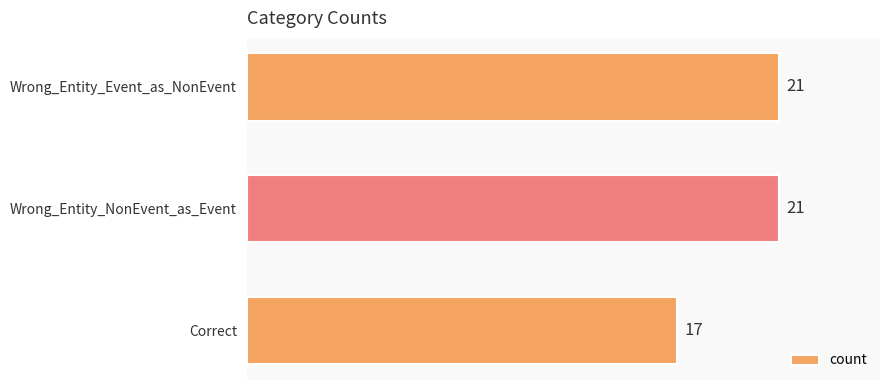

How many data points are less than 21?

1